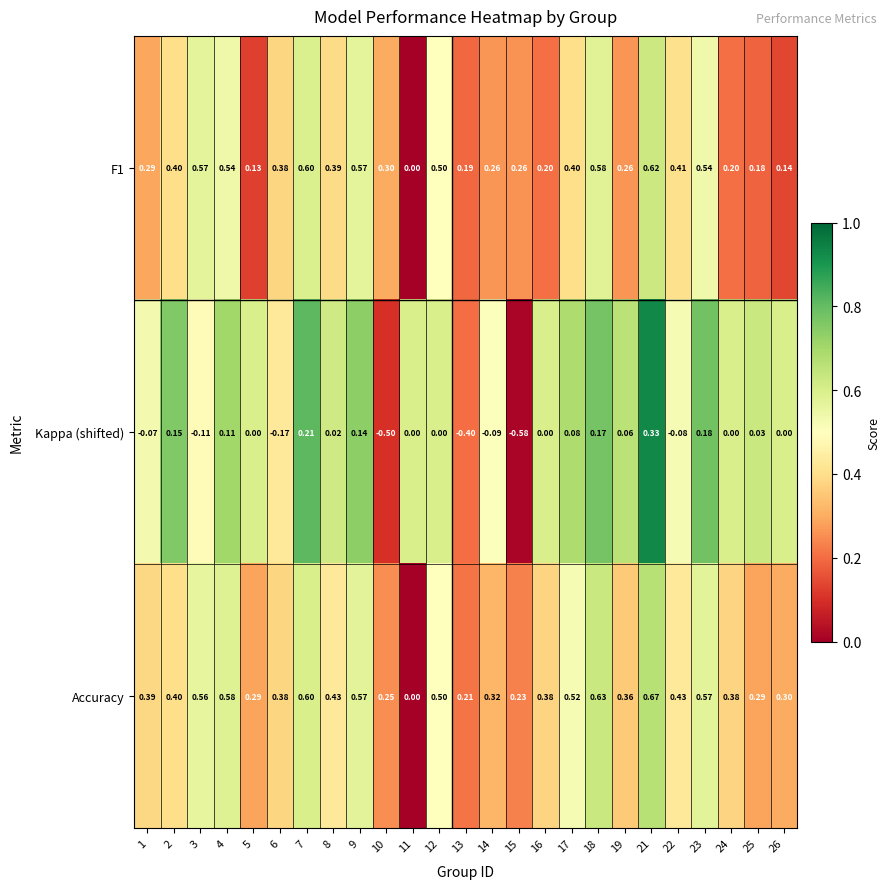

Which series changed the most between 2 and 22?

Kappa (shifted)